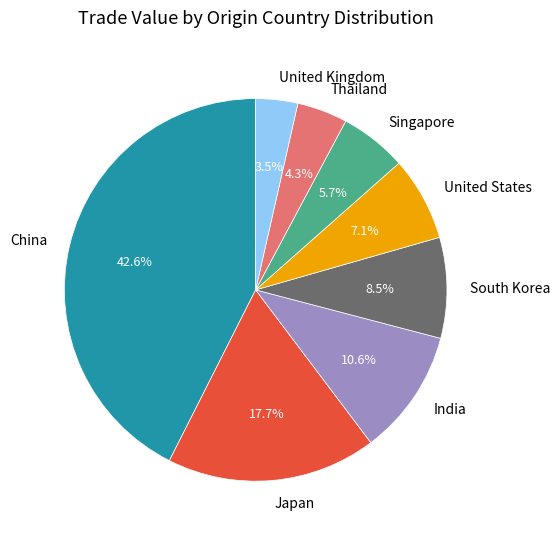

Is Thailand the majority of the pie?

No